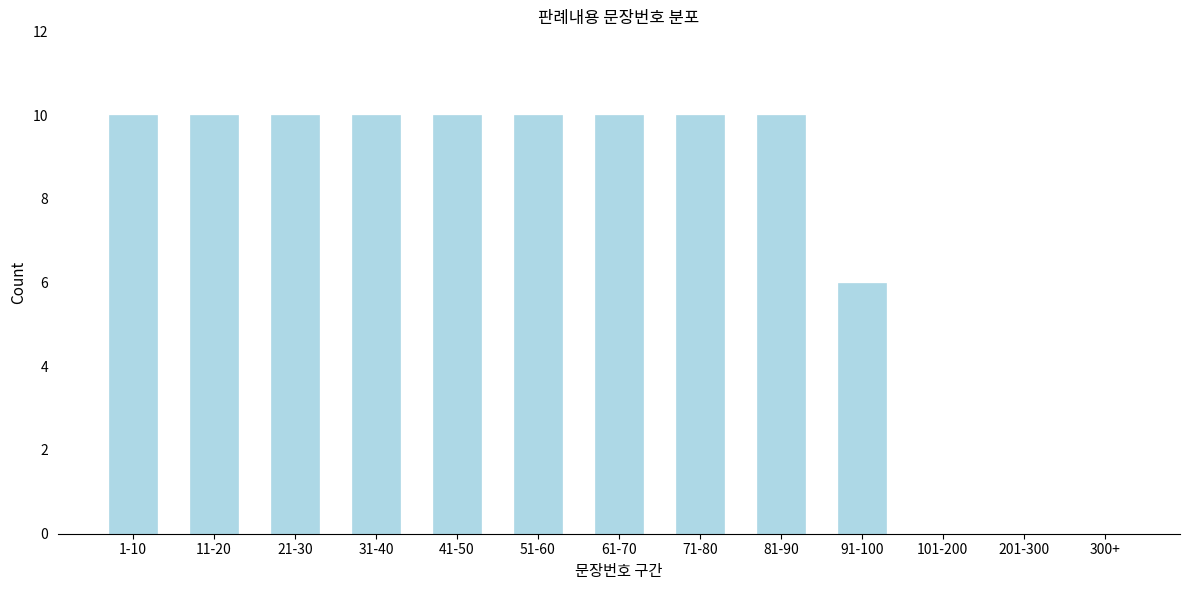

Reading left to right, extract all data points from this chart.

1-10=10	11-20=10	21-30=10	31-40=10	41-50=10	51-60=10	61-70=10	71-80=10	81-90=10	91-100=6	101-200=0	201-300=0	300+=0